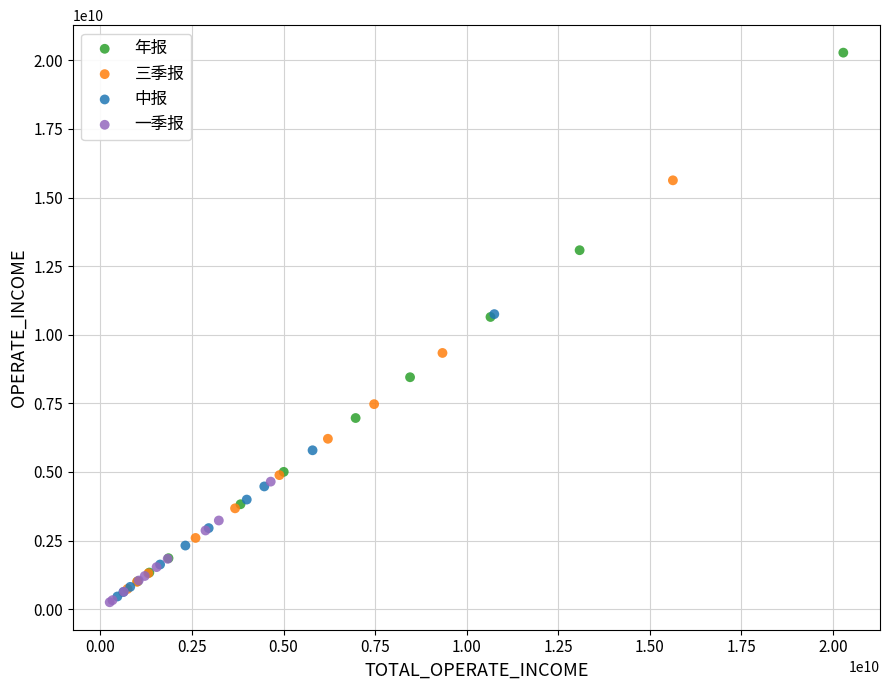

Which series reaches the maximum Y coordinate?

年报